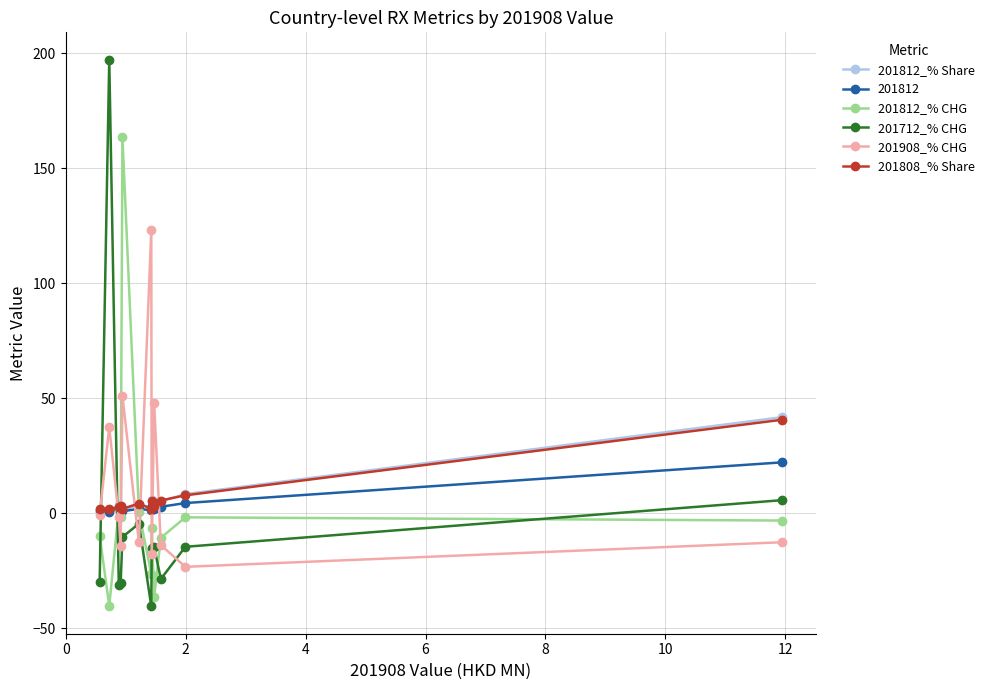

Which series has the largest range (max minus min)?

201712_% CHG